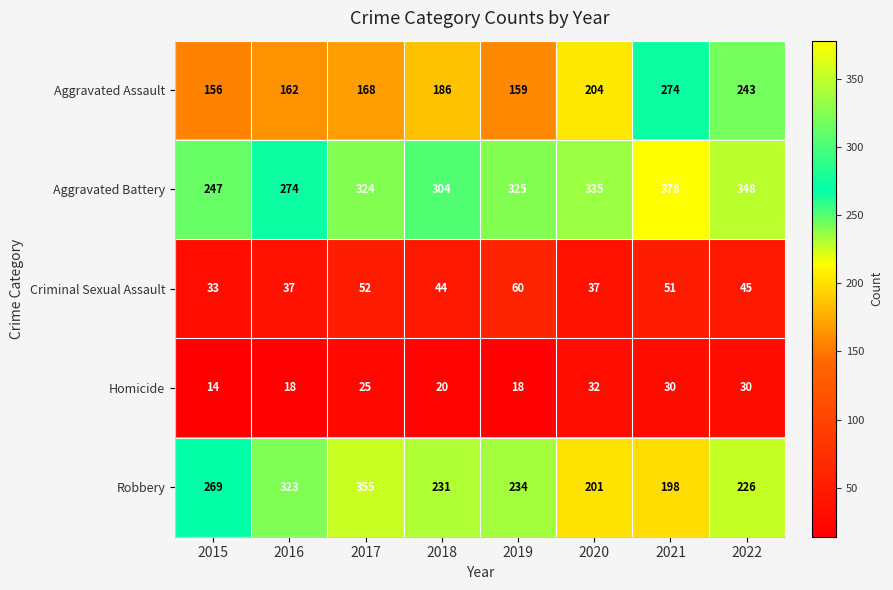

What is the minimum value shown in the chart?

14